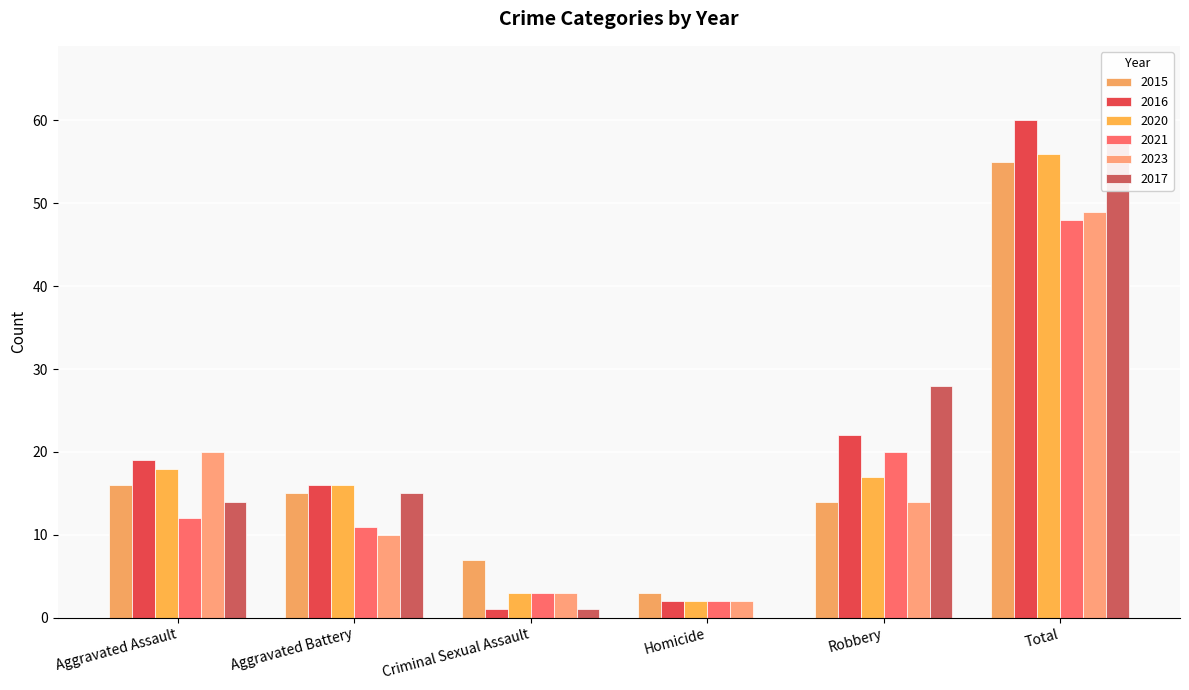

True or false: 2023 has a value of 7 at Robbery.

False